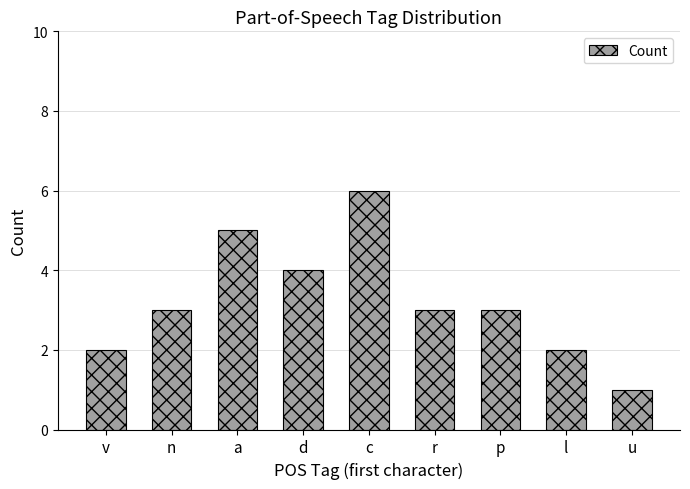

The value at u is 1. True or false?

True